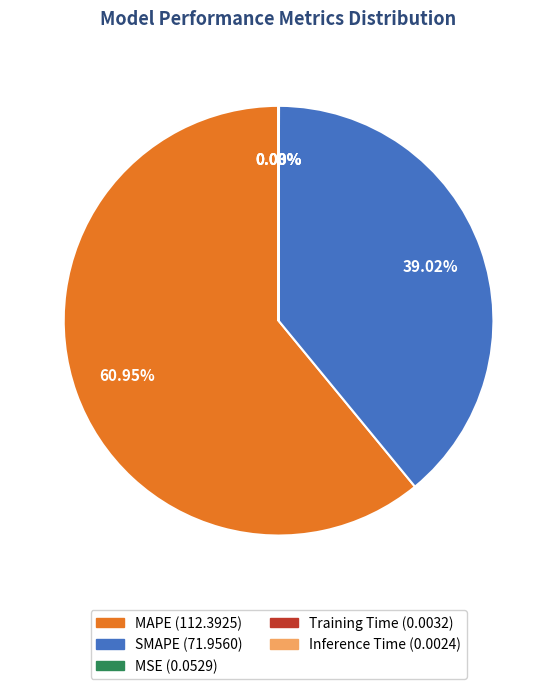

Approximately how many times larger is the value at SMAPE compared to MAPE?

0.6